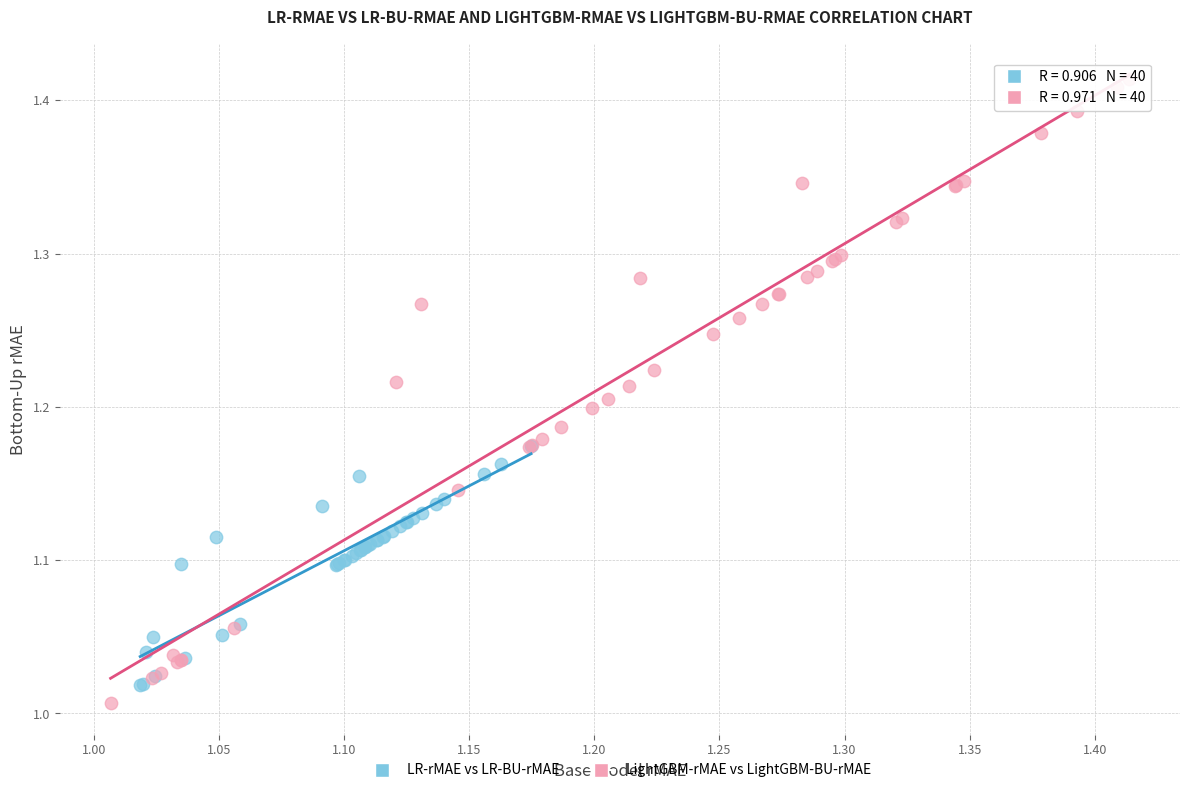

Which series has the widest spread of Y values?

LightGBM-rMAE vs LightGBM-BU-rMAE